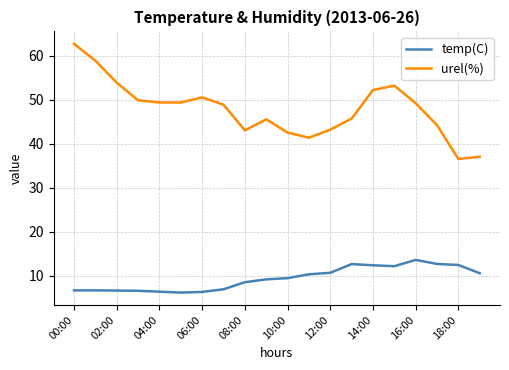

Rank the series by their maximum value, from lowest to highest.

temp(C), urel(%)